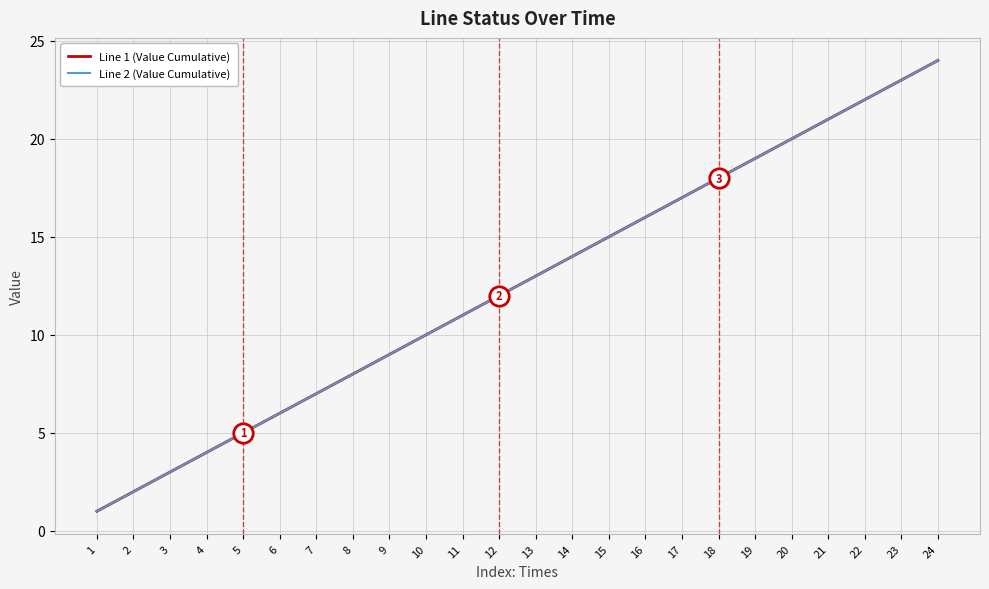

Which series has the widest spread of values?

Line 1 (Value Cumulative)